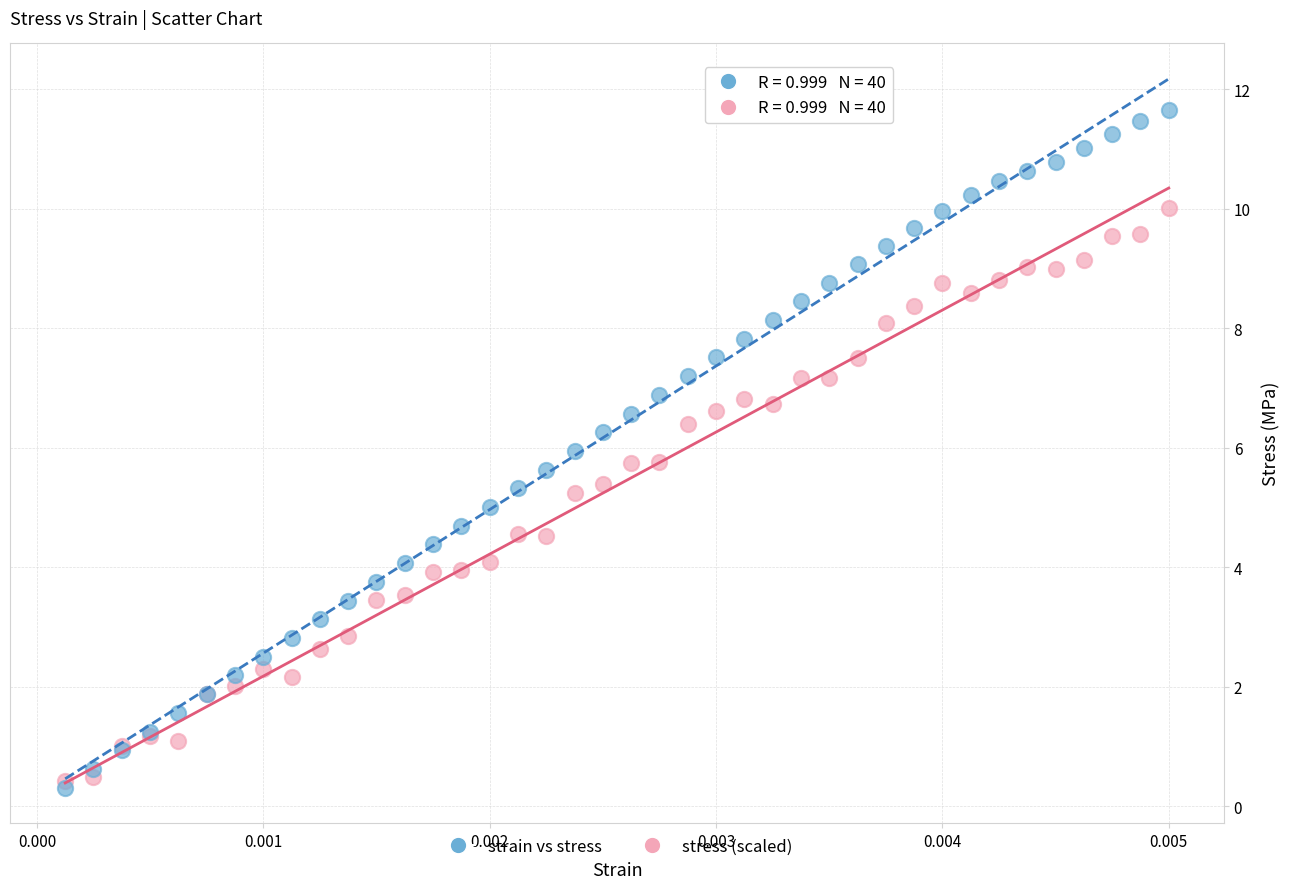

What are all the series names shown in the legend?

strain vs stress, stress (scaled)